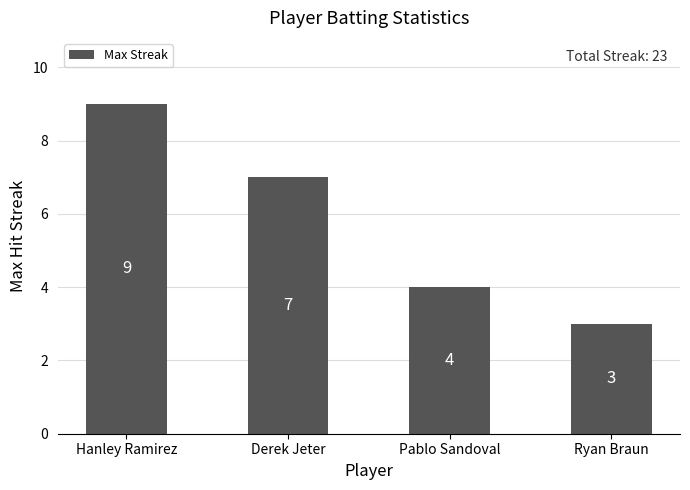

How many values are below 7?

2